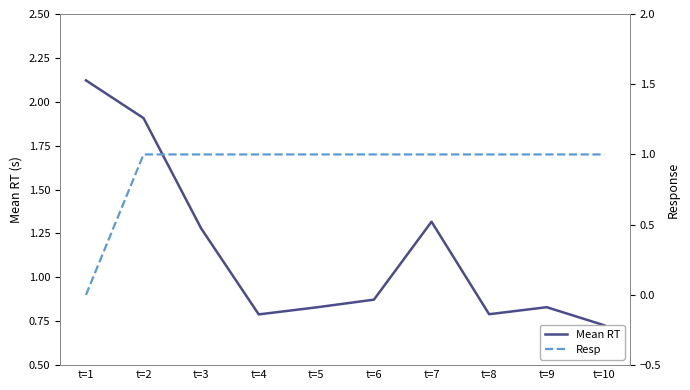

How many data points does each series have?

10